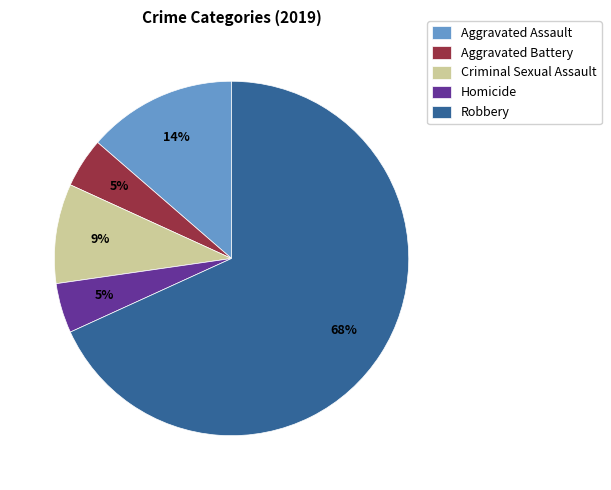

Is the sum of Aggravated Battery and Aggravated Assault greater than half?

No